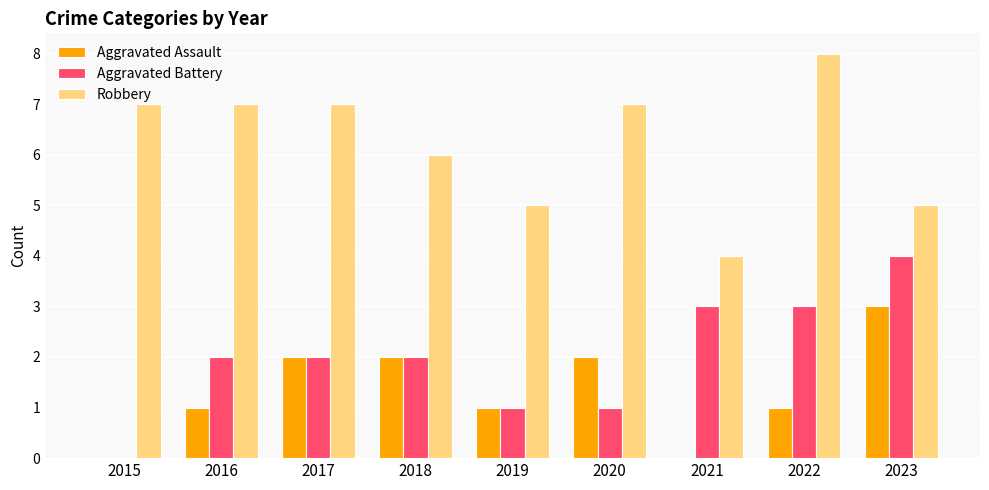

The value of Aggravated Battery at 2015 is -1. True or false?

False